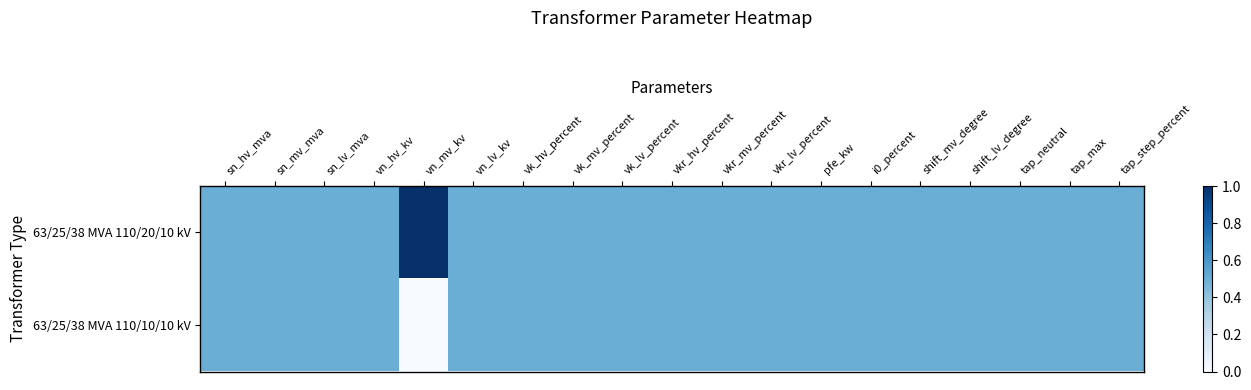

What is the maximum value shown in the chart?

1.0